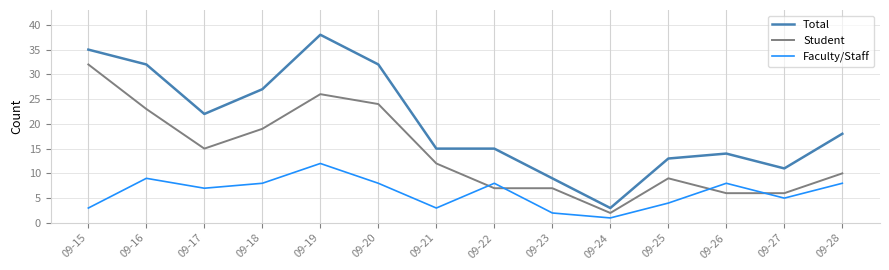

Which series has the widest spread of values?

Total